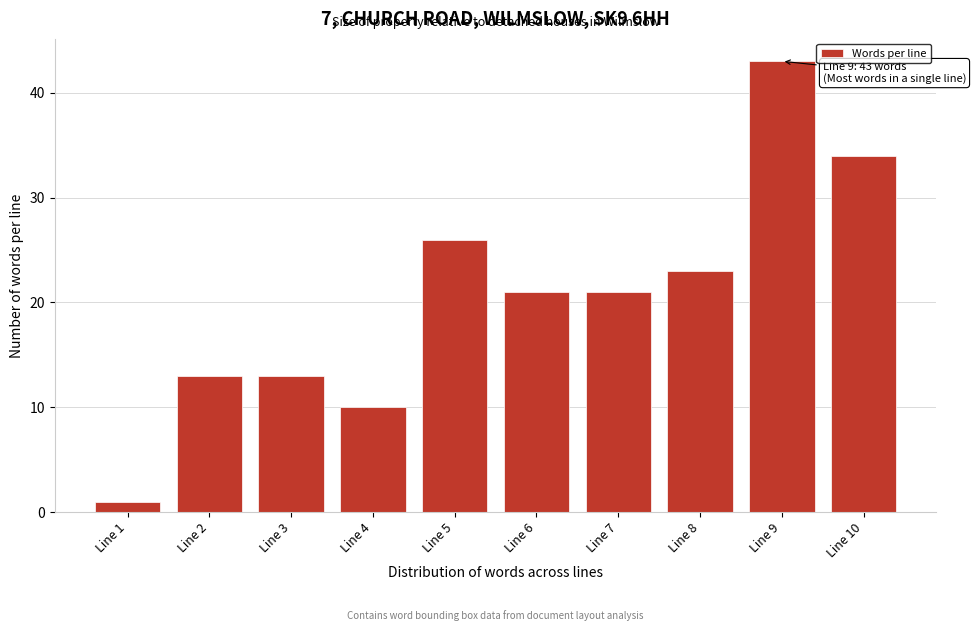

Reading left to right, what are all the values shown in this chart?

1	13	13	10	26	21	21	23	43	34